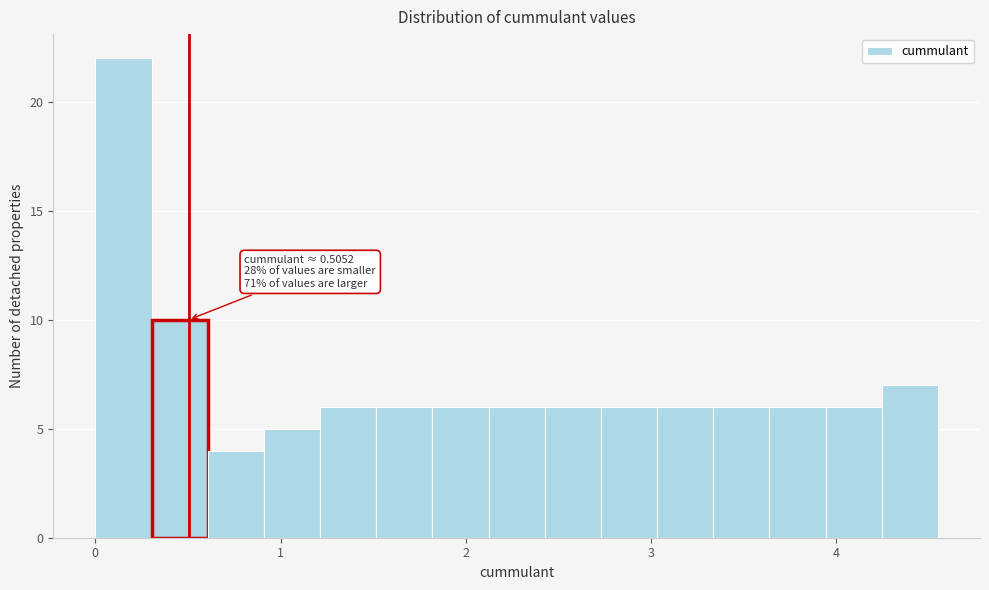

Read against the x-axis, roughly where is the centre of the tallest bar?

0.2